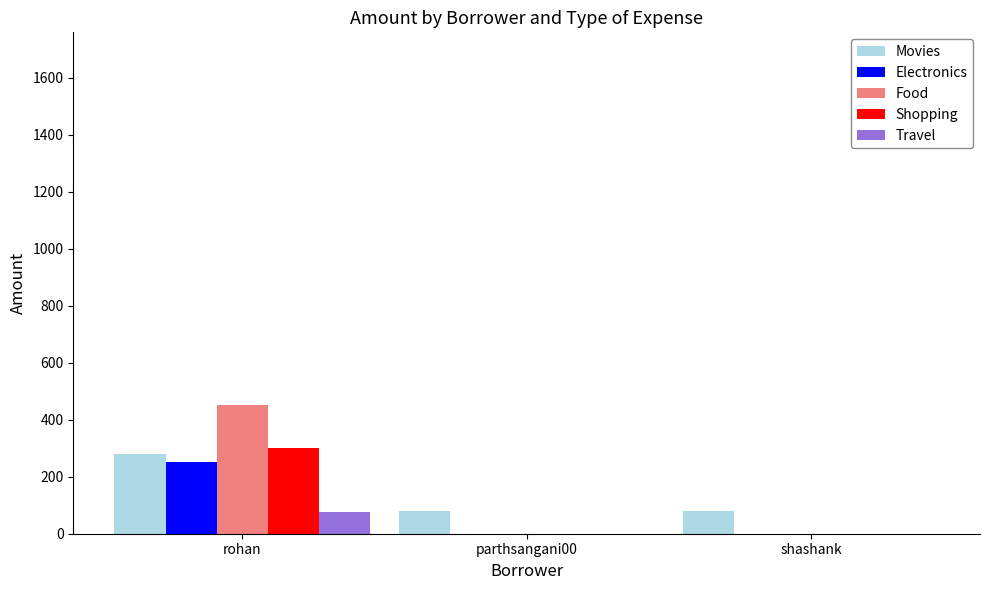

Are the bars horizontal?

No